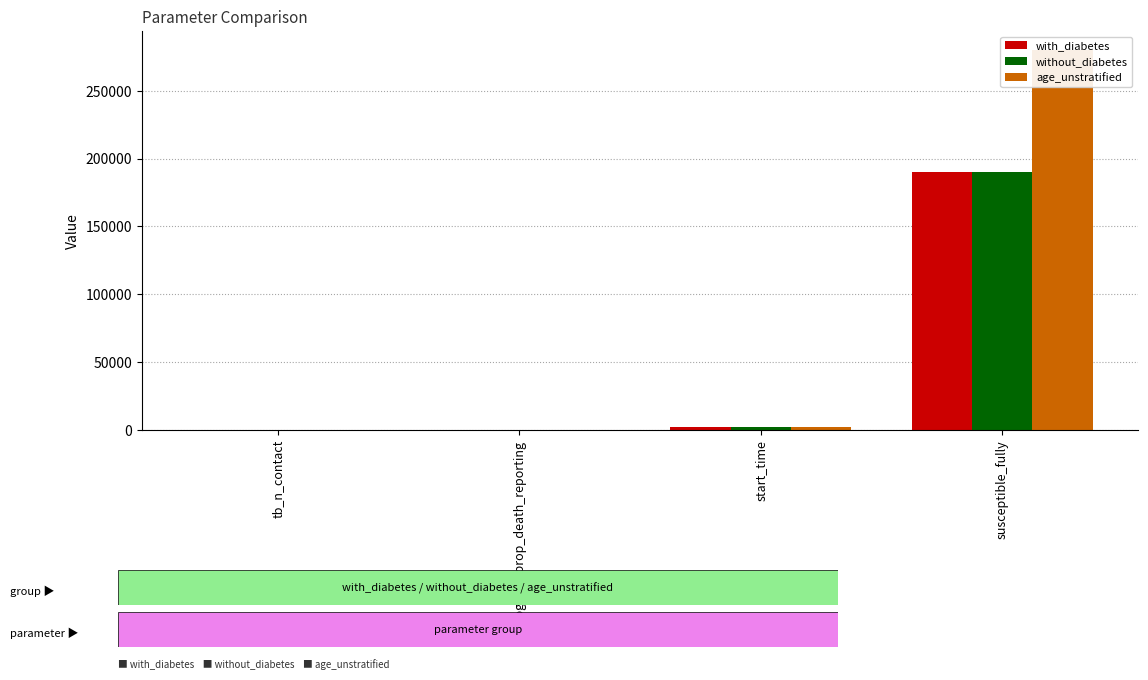

Reading left to right, what are all the values shown in this chart?

with_diabetes: tb_n_contact=7.5	program_prop_death_reporting=0.2	start_time=1865.0	susceptible_fully=190000.0
without_diabetes: tb_n_contact=7.8	program_prop_death_reporting=0.2	start_time=1865.0	susceptible_fully=190000.0
age_unstratified: tb_n_contact=6.2	program_prop_death_reporting=0.2	start_time=1915.0	susceptible_fully=280000.0